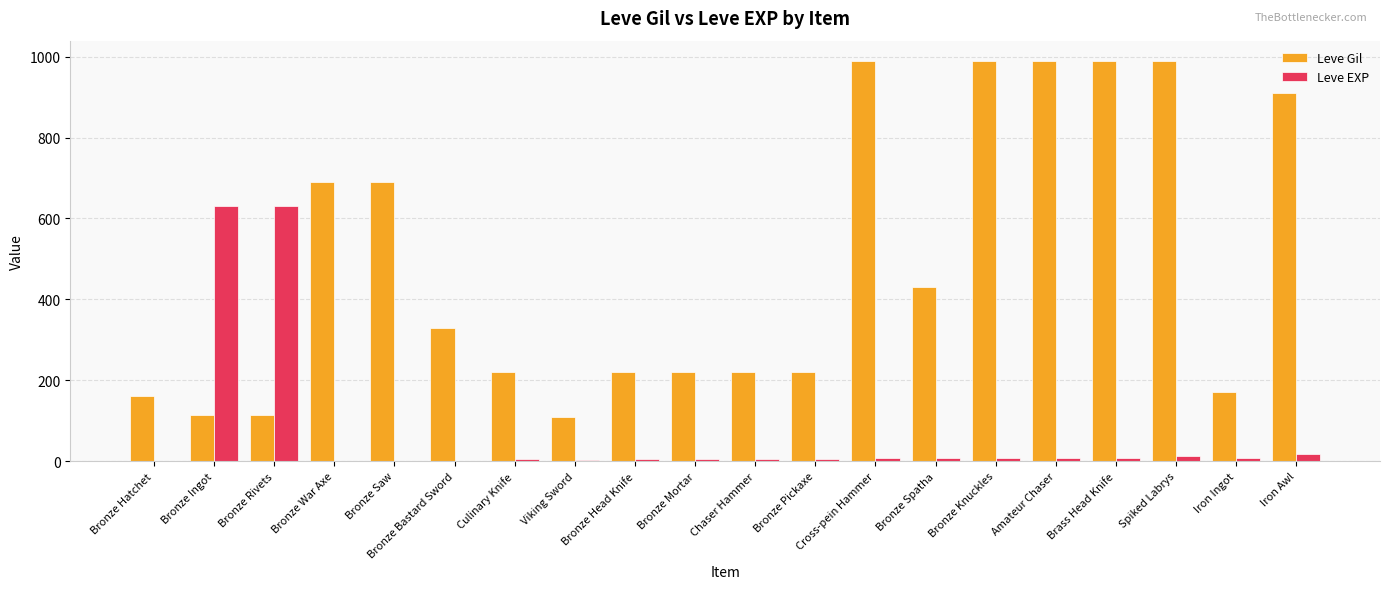

Is it true that Leve Gil equals 313 at Spiked Labrys?

False